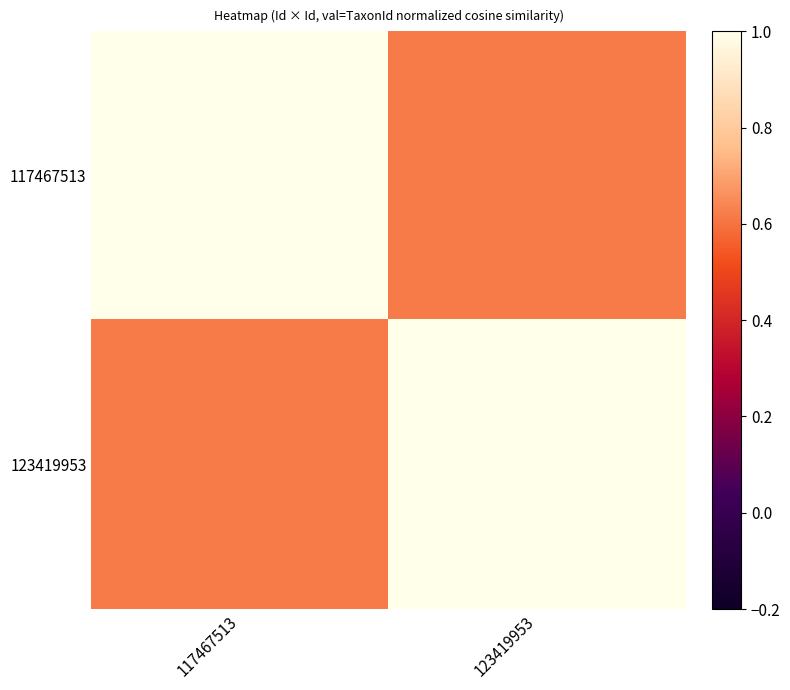

Reading left to right, extract all data points from this chart.

117467513: 117467513=1.0	123419953=0.6
123419953: 117467513=0.6	123419953=1.0